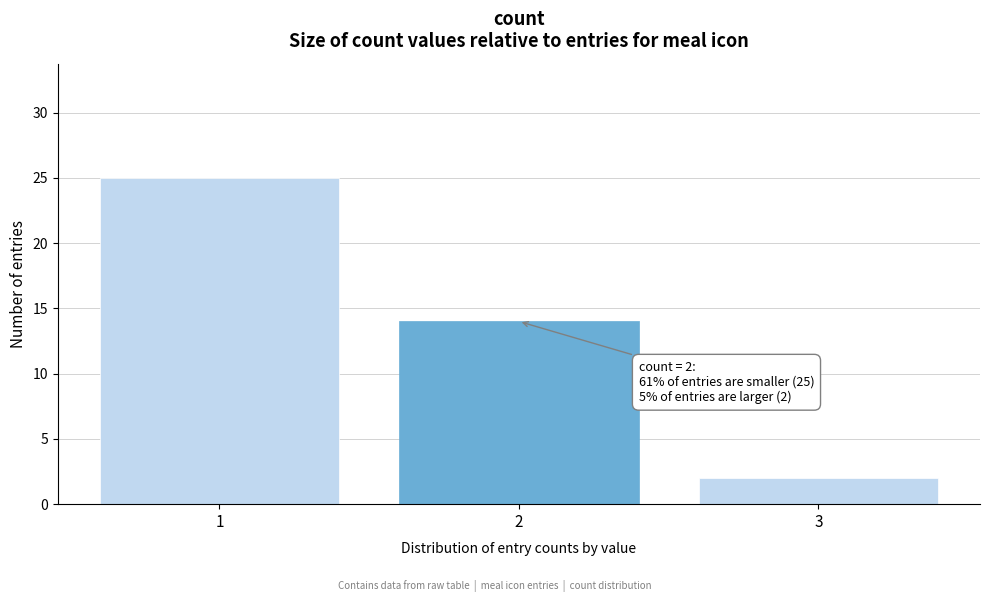

Reading left to right, what are all the values shown in this chart?

1=25	2=14	3=2